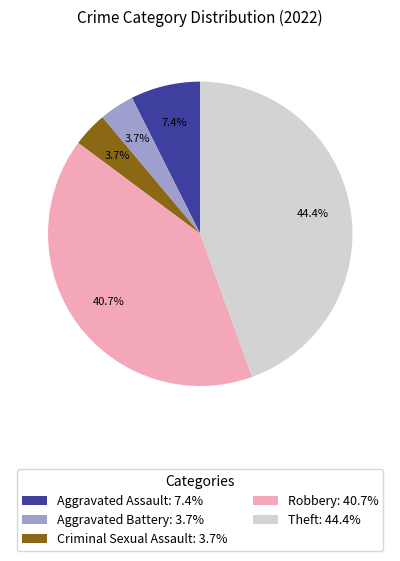

What is the largest slice in the pie chart?

Theft